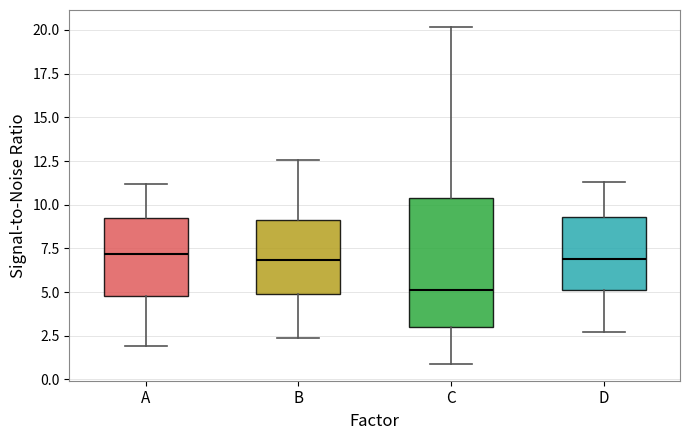

Which box's median line is the lowest?

C